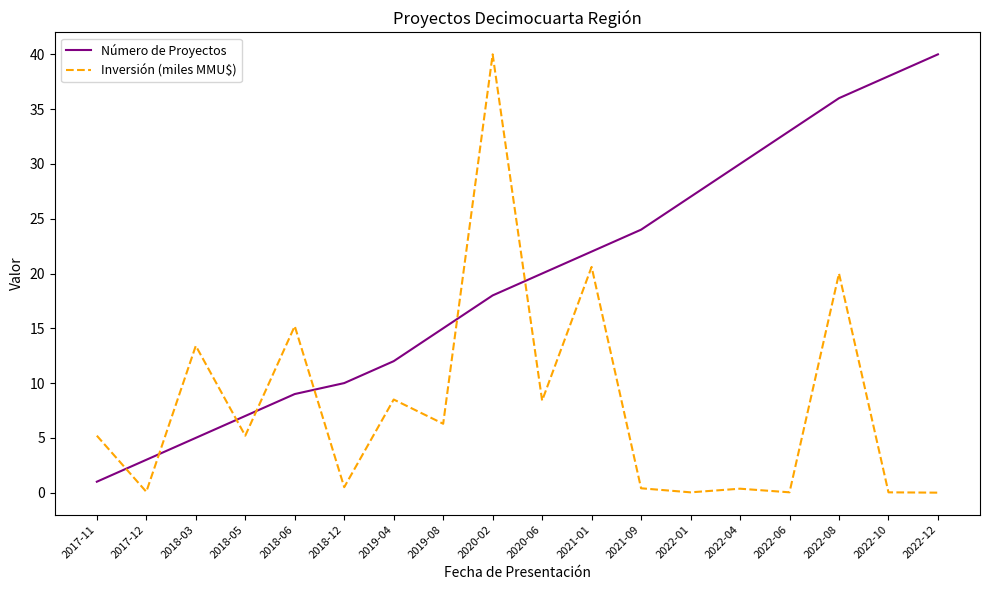

What is the difference between the highest and lowest values at 2019-08?

8.7